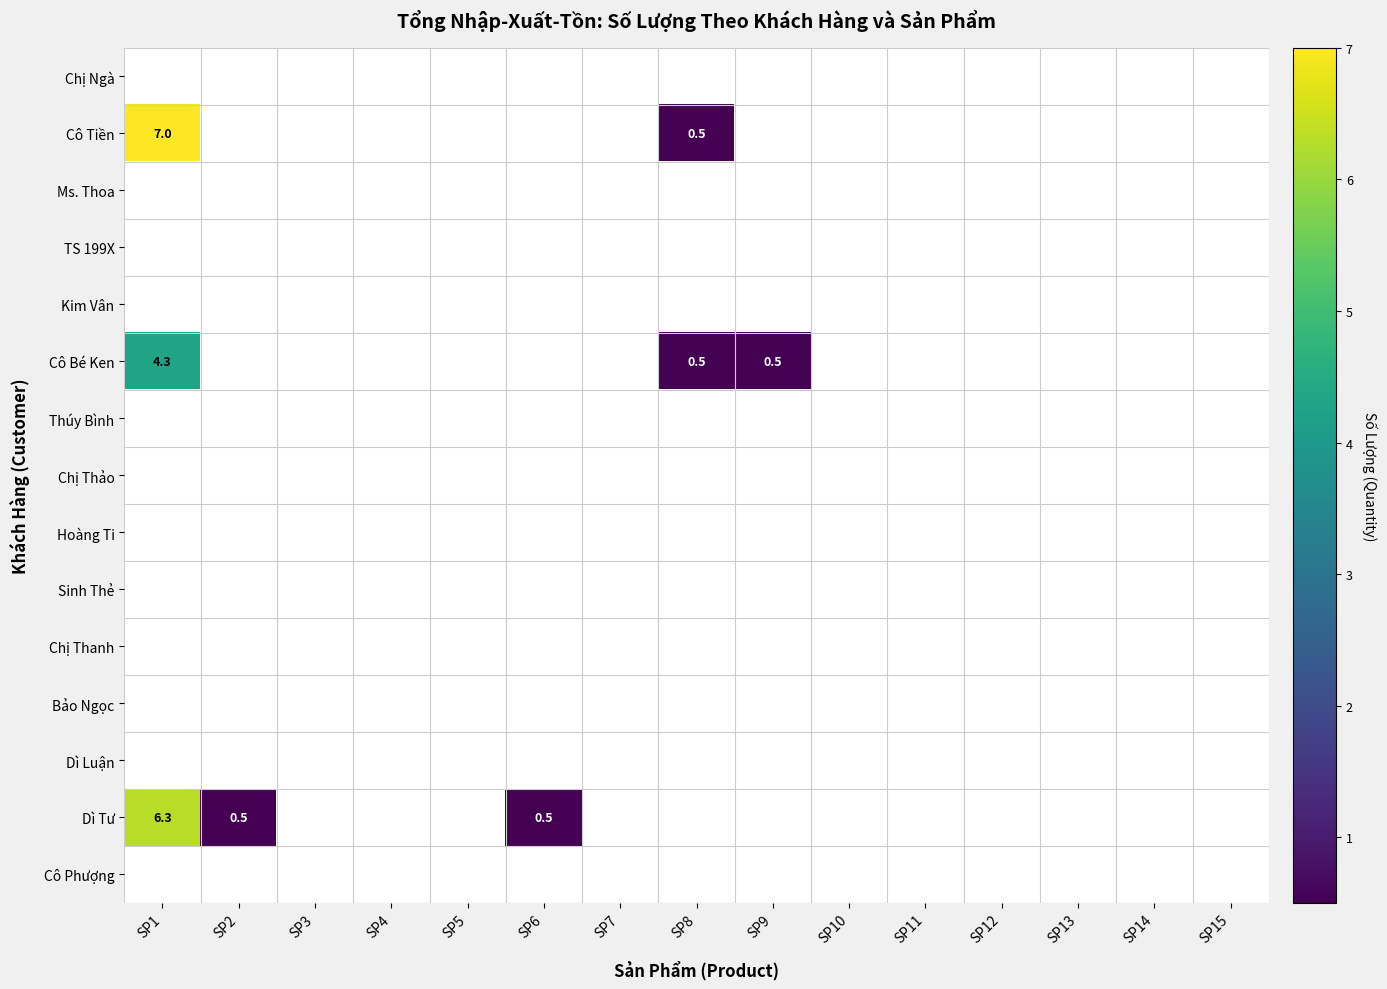

How many distinct data groups are displayed?

15